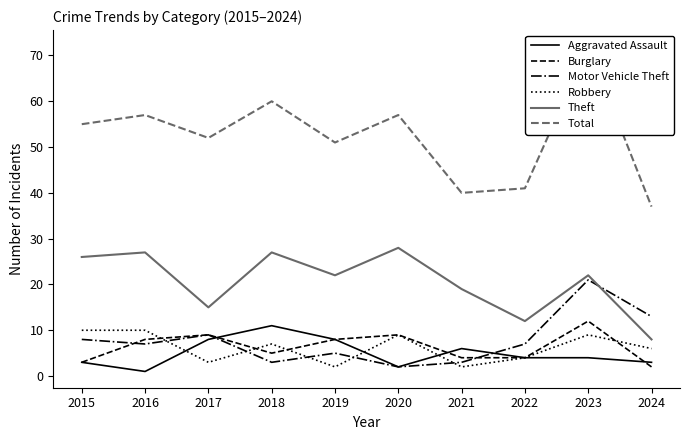

True or false: Motor Vehicle Theft has more than 2 points higher than both neighbors.

True